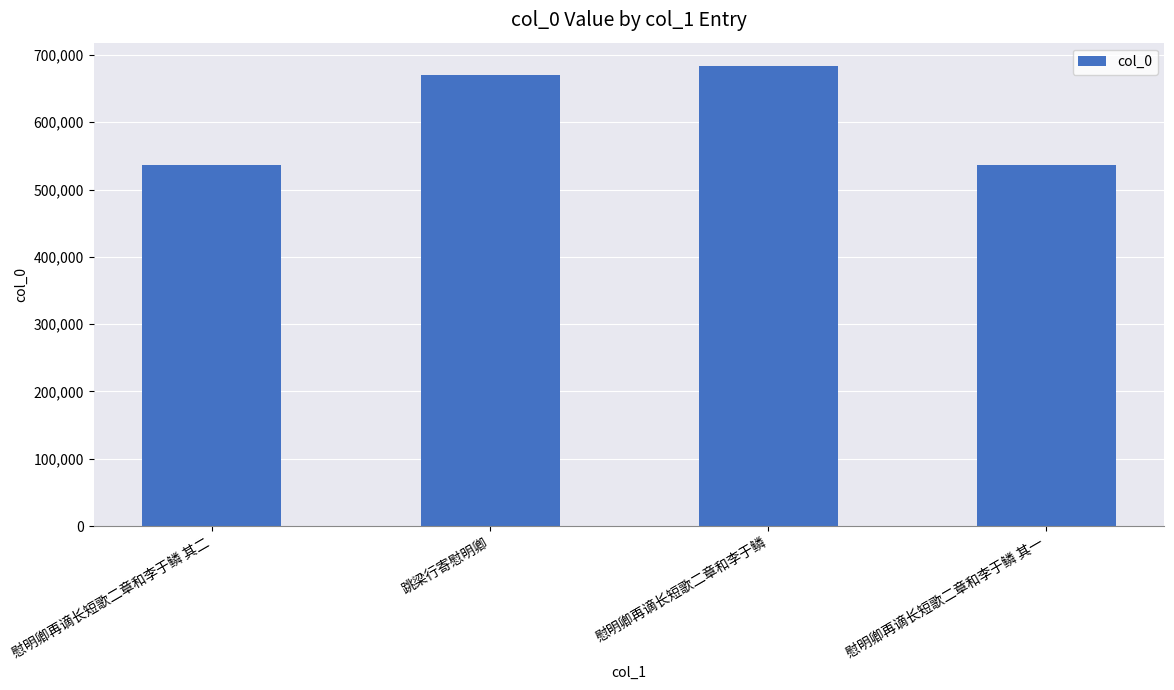

What is the approximate value at 跳梁行寄慰明卿, to the nearest 10?

670120